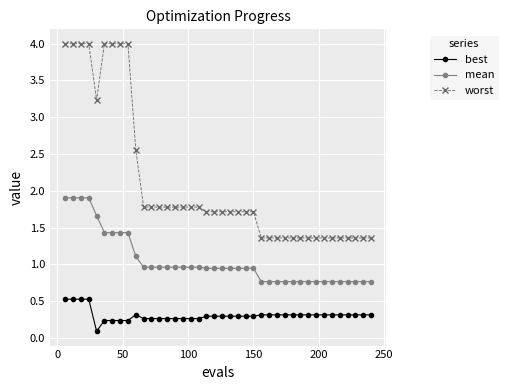

How many categories are shown in the chart?

40